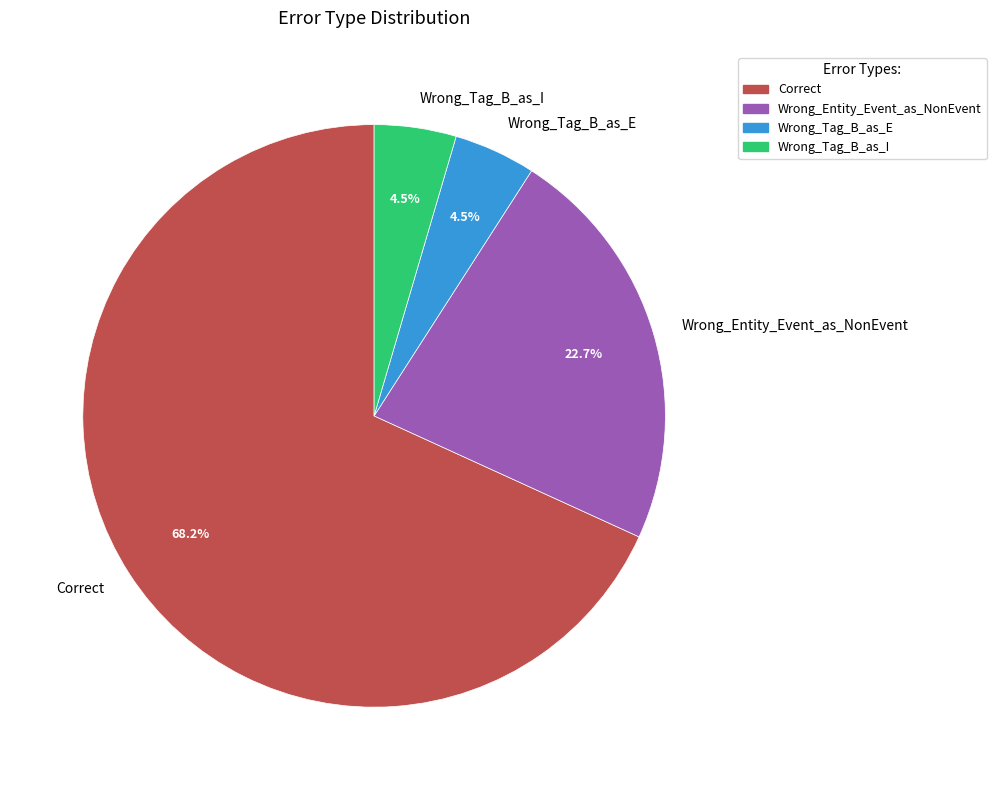

Does Wrong_Tag_B_as_I account for over 50% of the chart?

No